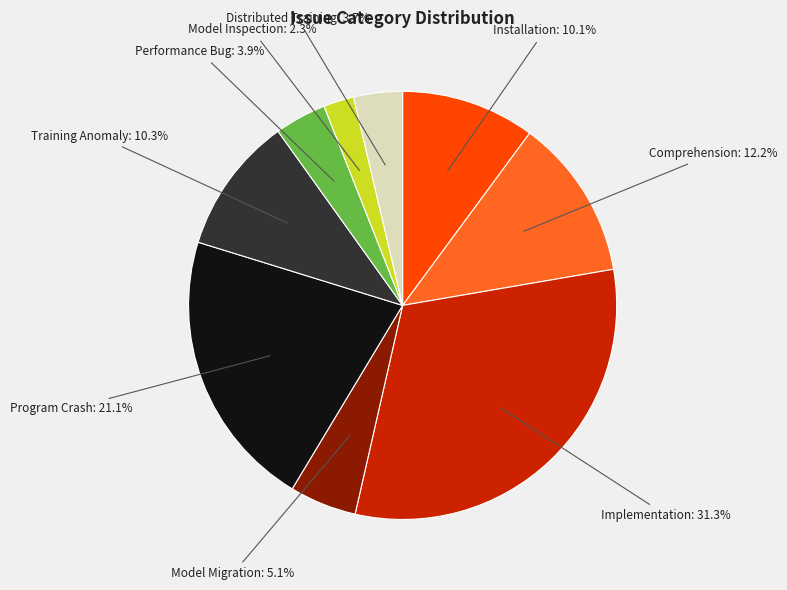

Does Performance Bug represent more than half of the total?

No